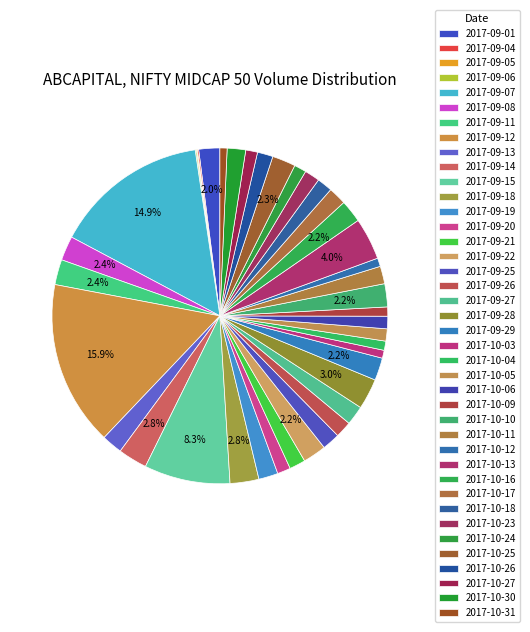

To the nearest percent, what is the difference between the largest and smallest slice percentages?

16%